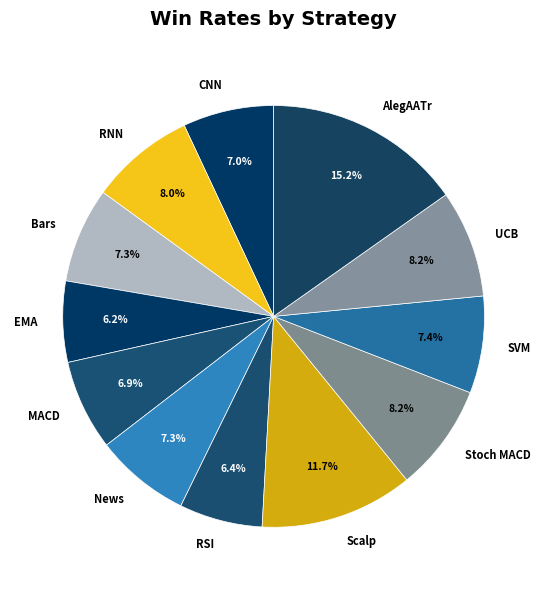

Is the sum of MACD and SVM greater than half?

No